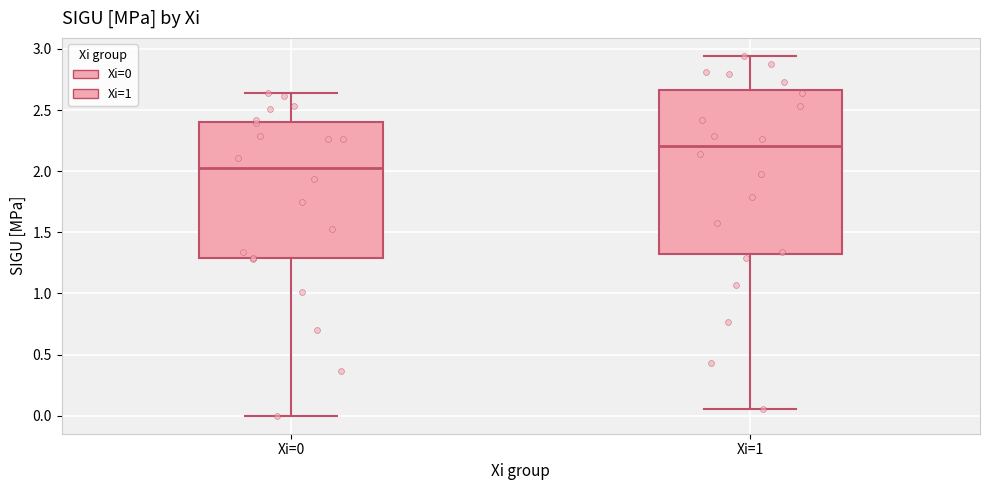

Which box is the tallest, from its lower edge to its upper edge?

Xi=1